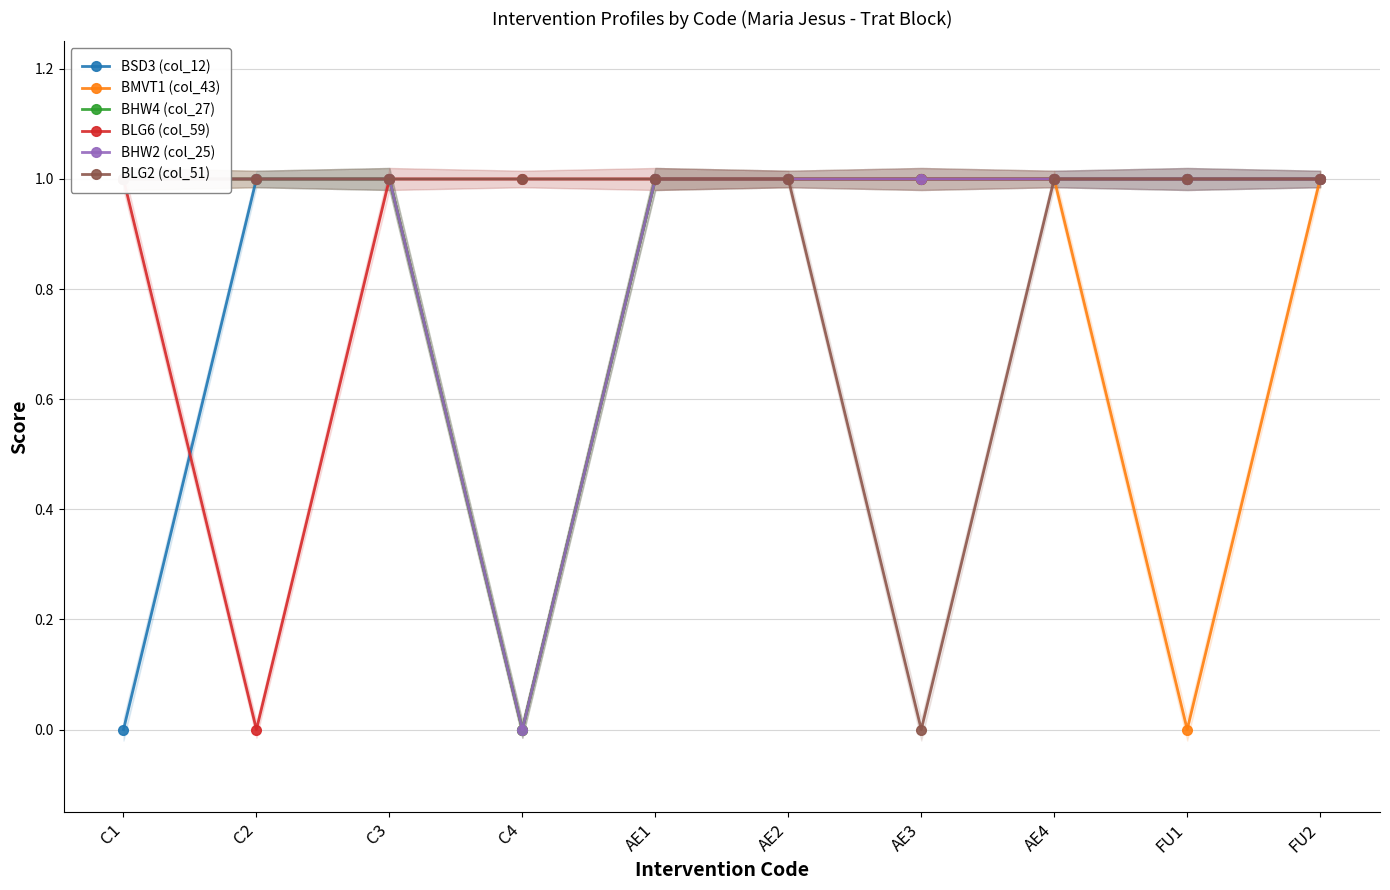

What is the difference between the maximum and minimum values in the BSD3 (col_12) series?

1